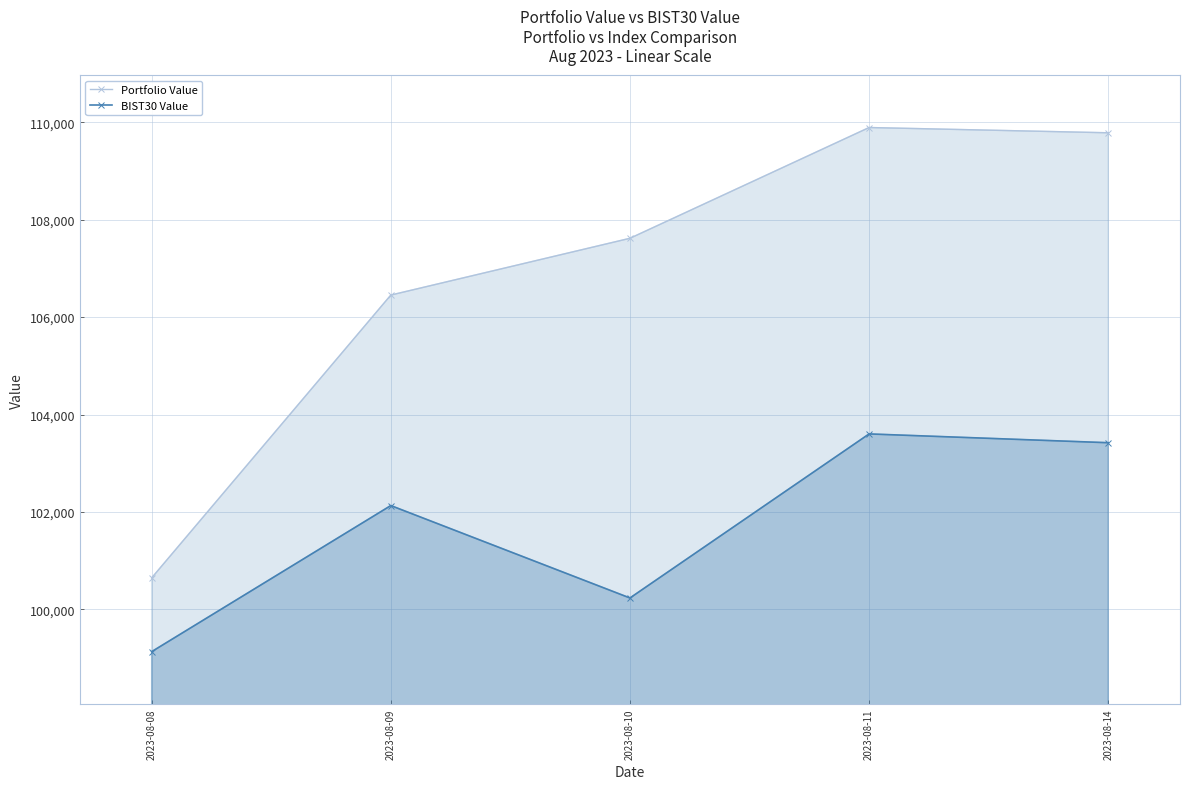

What is the sum of all BIST30 Value values?

508529.4